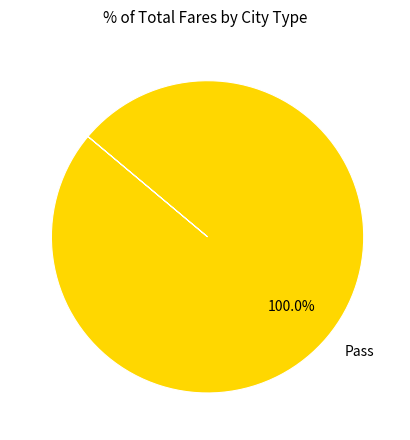

Does Pass represent more than half of the total?

Yes